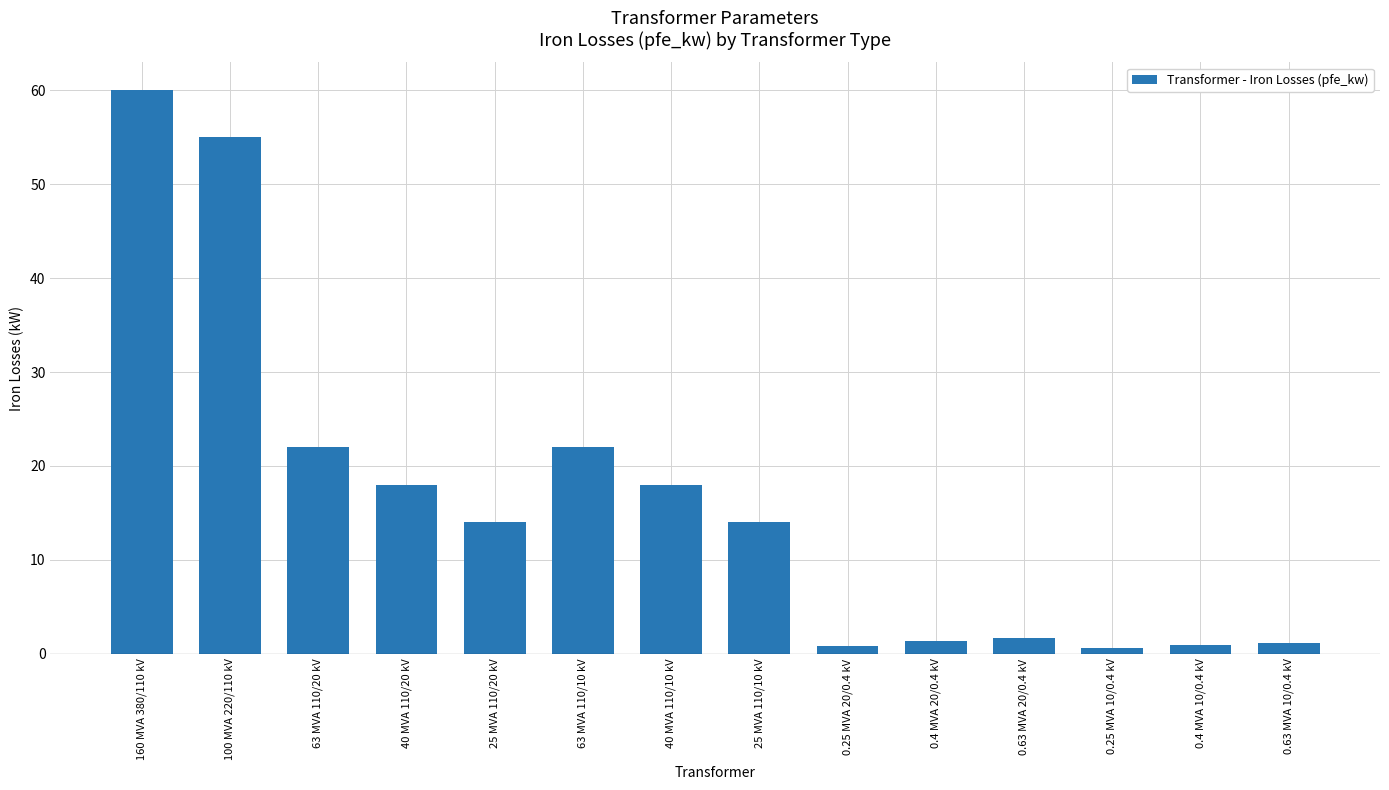

What is the difference between the maximum and second lowest values?

59.2